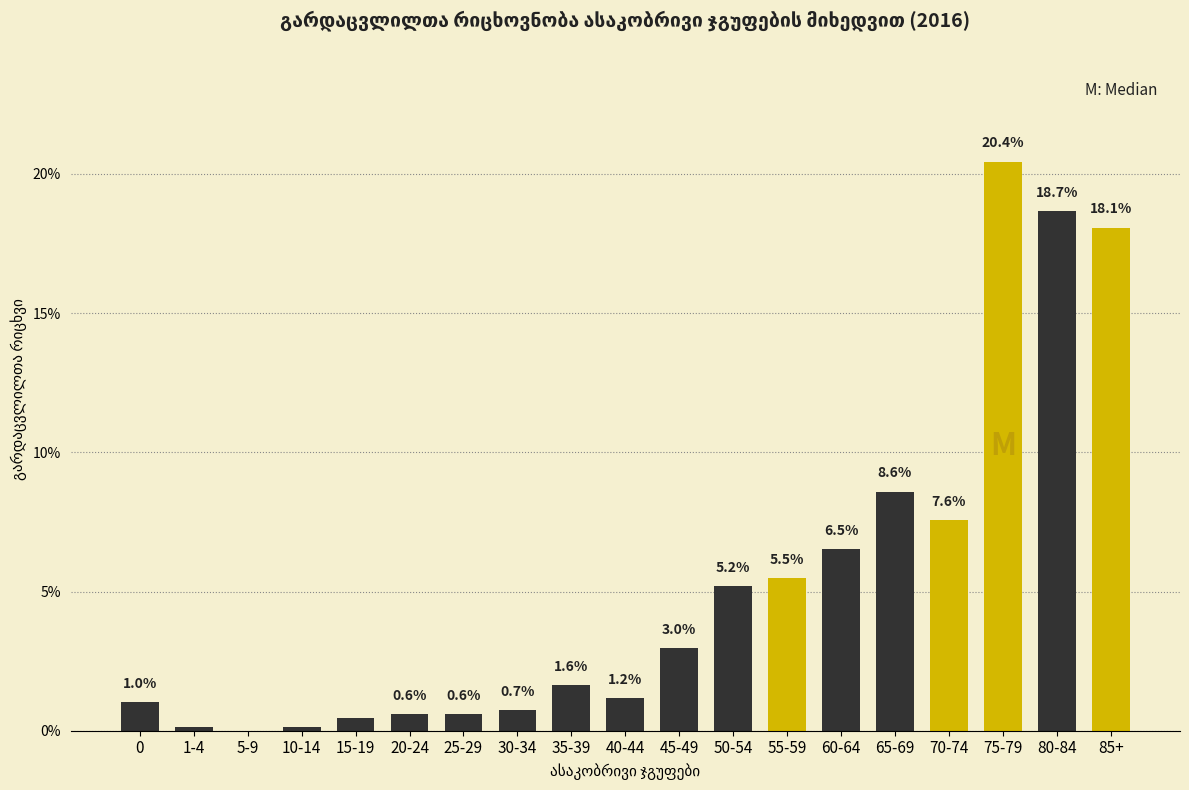

What is the maximum value shown in the chart?

20.4